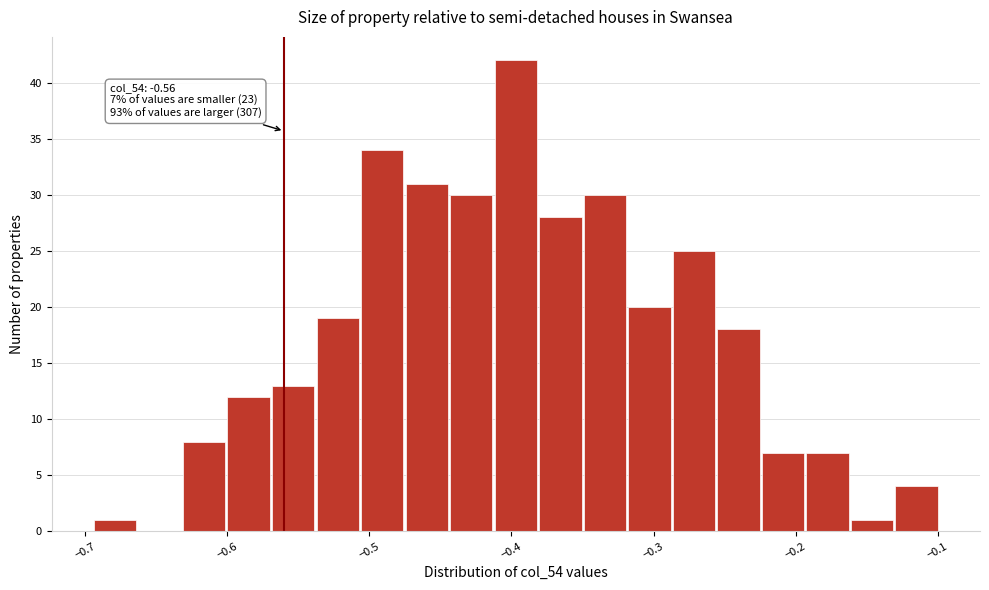

Read against the x-axis, roughly where is the centre of the tallest bar?

-0.40